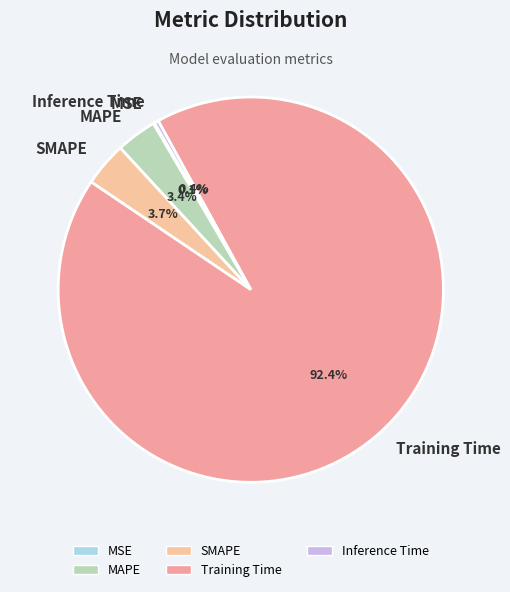

Combined, what portion of the pie is Training Time and MAPE?

95.8%